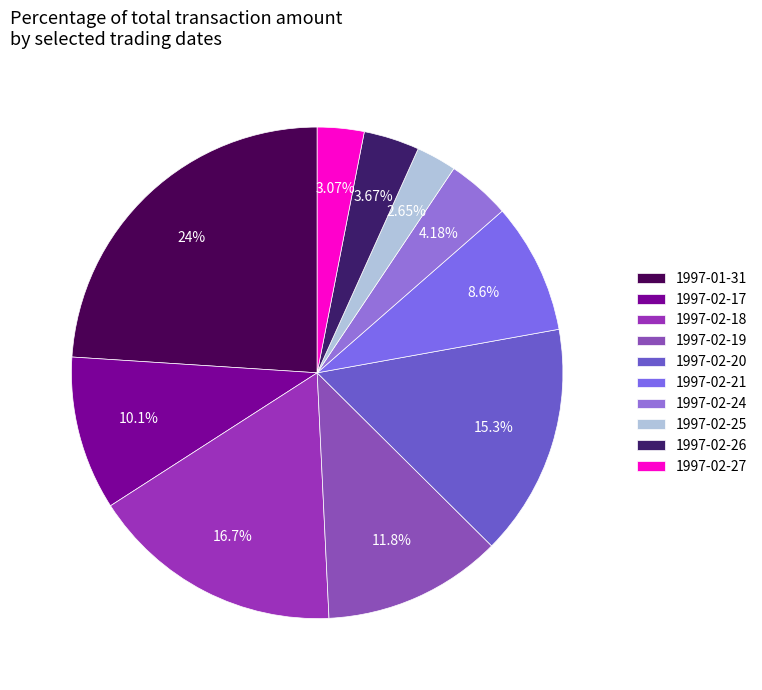

How many segments does this pie chart have?

10